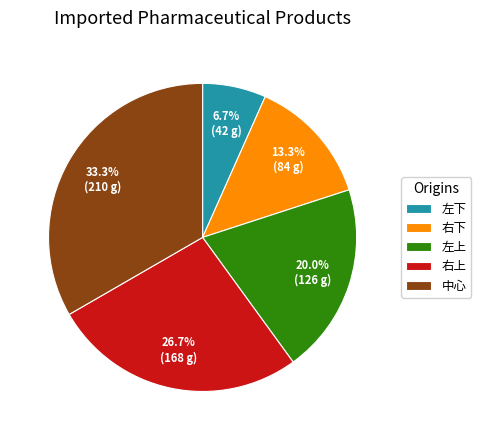

Which slice is the smallest?

左下